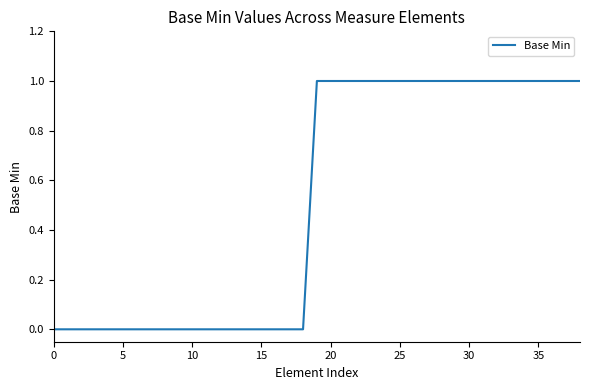

What is the sum of all values?

20